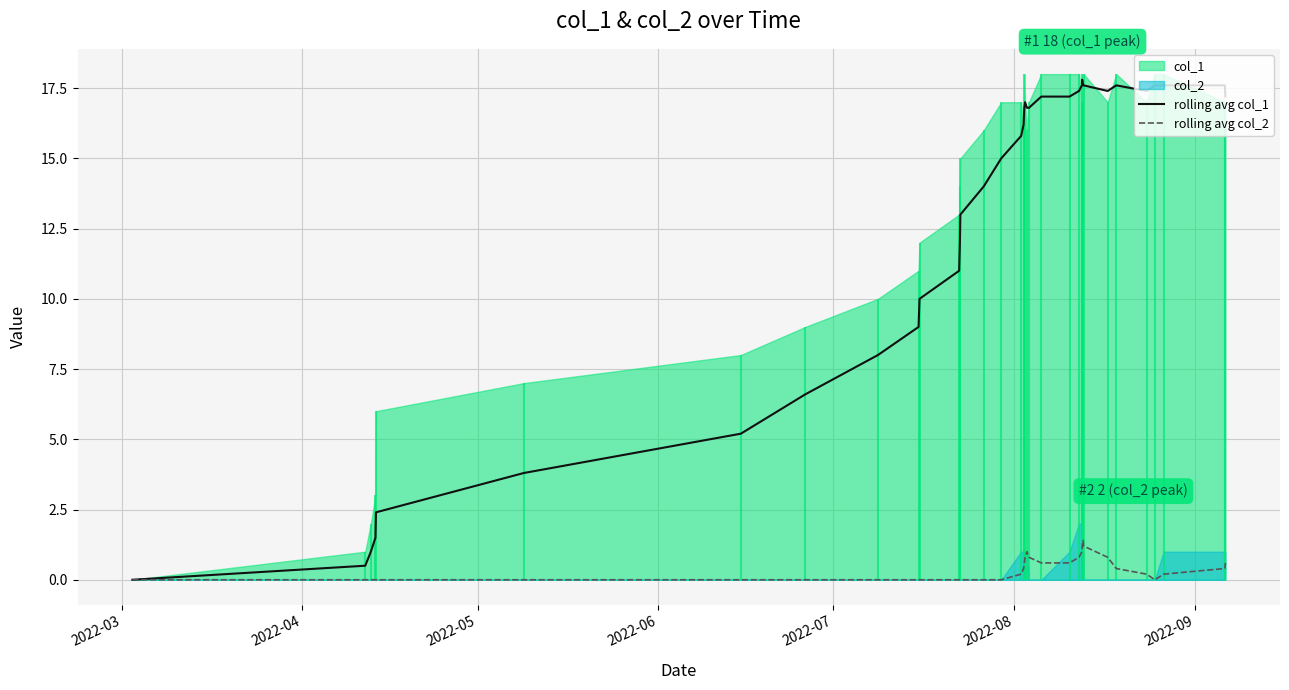

What is the difference between the maximum and minimum values in the rolling avg col_1 series?

17.8